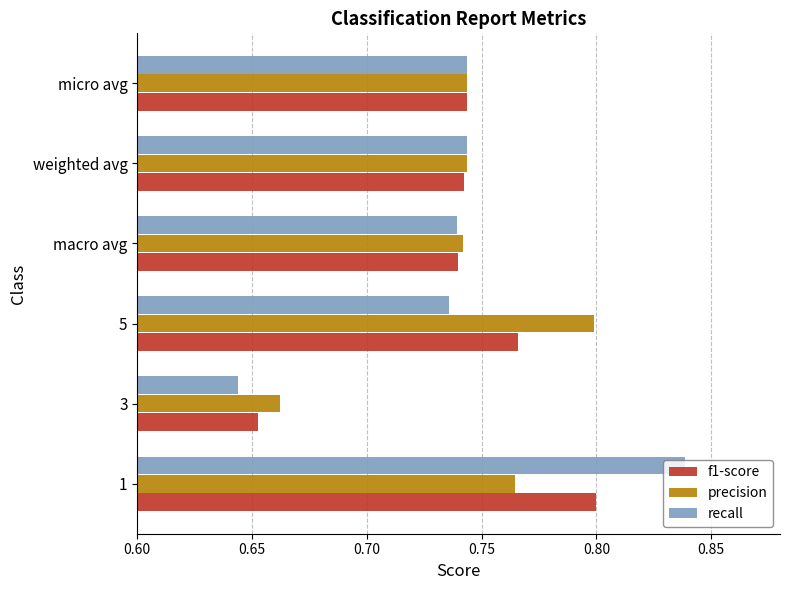

Is it true that f1-score equals 0.9 at 3?

False